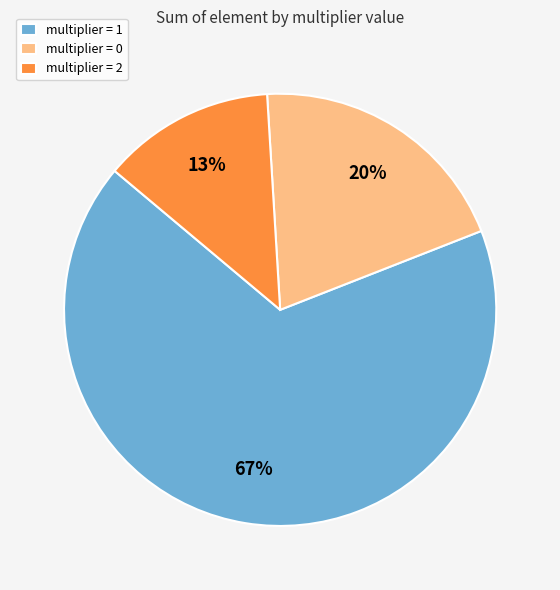

To the nearest percent, what is the average slice percentage?

33%